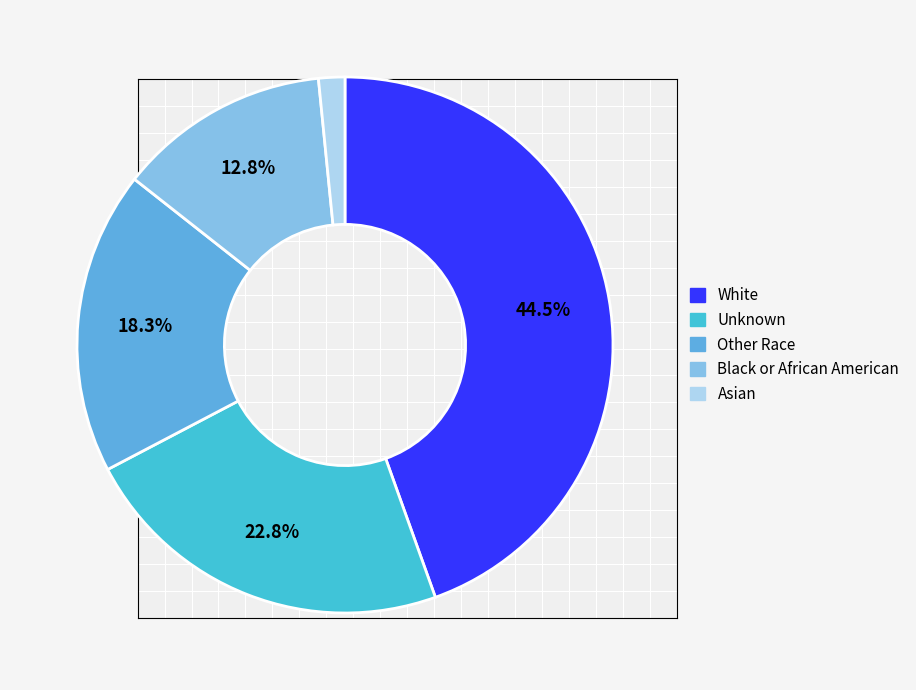

Approximately how many times larger is the value at Unknown compared to Asian?

14.4